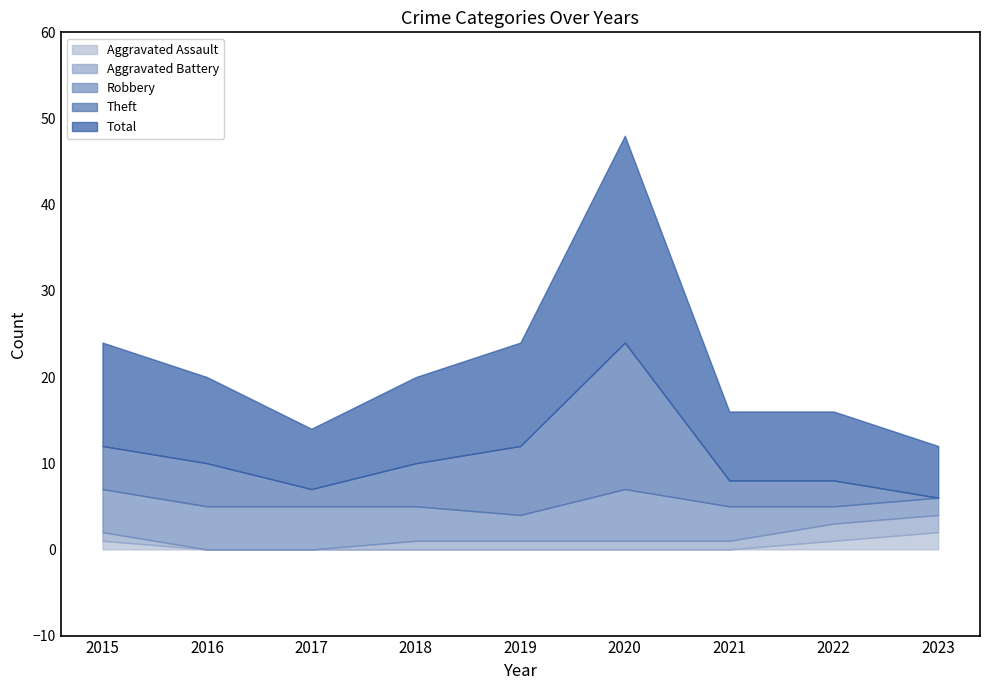

Which series has the largest total across all categories?

Total